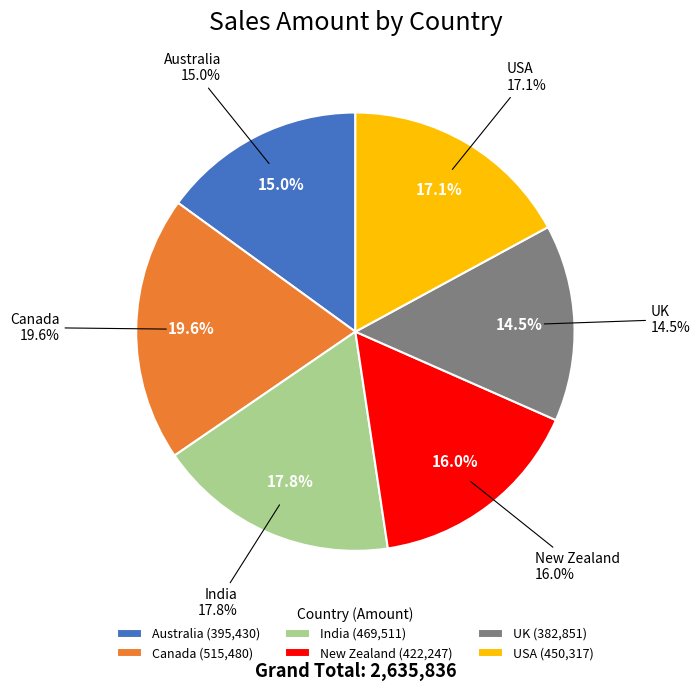

To the nearest percent, what is the difference between the largest and smallest slice percentages?

5%